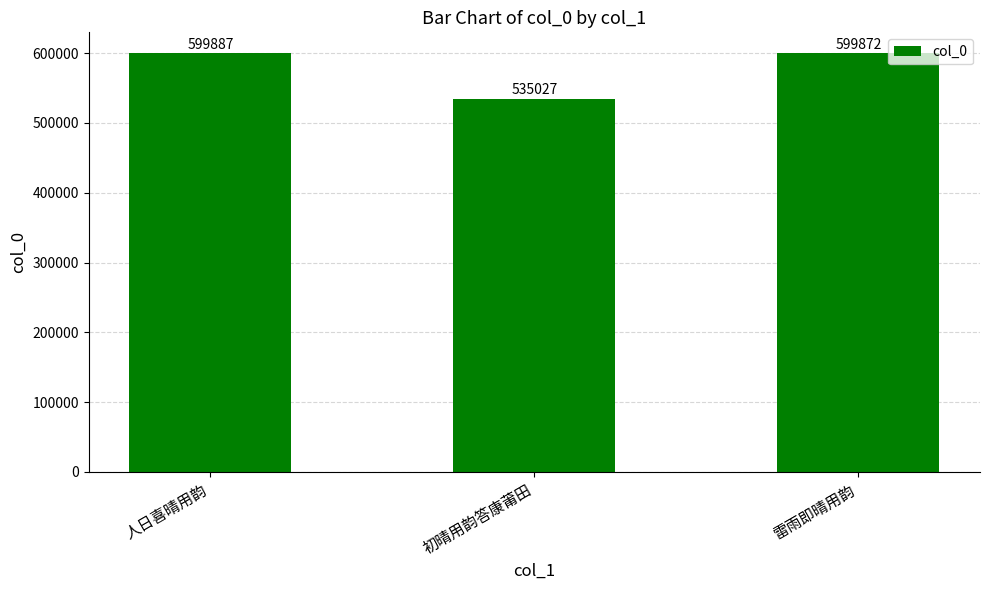

Are the bars grouped side by side (vs. stacked)?

No